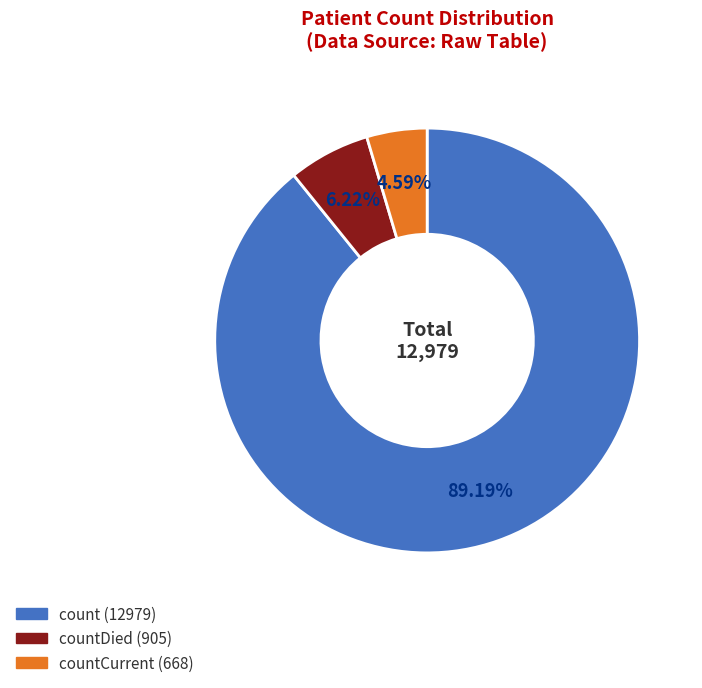

Is there any slice that represents more than half of the pie?

Yes